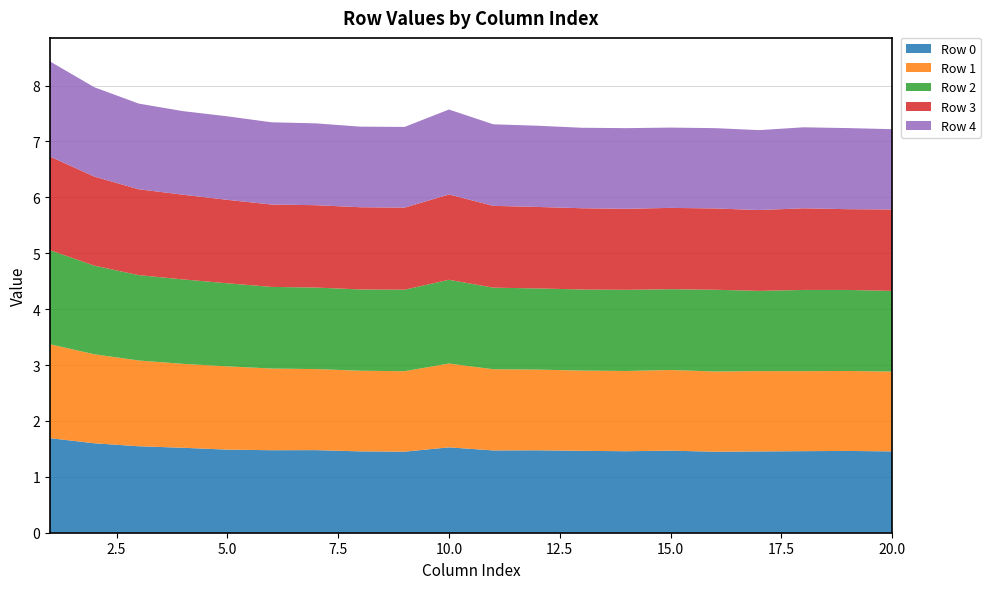

Reading right to left, transcribe all the data shown in this chart.

Row 0: 1.5	1.5	1.5	1.5	1.4	1.5	1.5	1.5	1.5	1.5	1.5	1.4	1.5	1.5	1.5	1.5	1.5	1.5	1.6	1.7
Row 1: 1.4	1.4	1.4	1.4	1.4	1.4	1.4	1.4	1.4	1.5	1.5	1.4	1.4	1.4	1.5	1.5	1.5	1.5	1.6	1.7
Row 2: 1.4	1.4	1.5	1.4	1.5	1.4	1.5	1.5	1.5	1.5	1.5	1.5	1.5	1.5	1.5	1.5	1.5	1.5	1.6	1.7
Row 3: 1.5	1.4	1.5	1.4	1.5	1.5	1.4	1.5	1.5	1.5	1.5	1.5	1.5	1.5	1.5	1.5	1.5	1.5	1.6	1.7
Row 4: 1.4	1.5	1.4	1.4	1.4	1.4	1.4	1.4	1.5	1.5	1.5	1.4	1.4	1.5	1.5	1.5	1.5	1.5	1.6	1.7